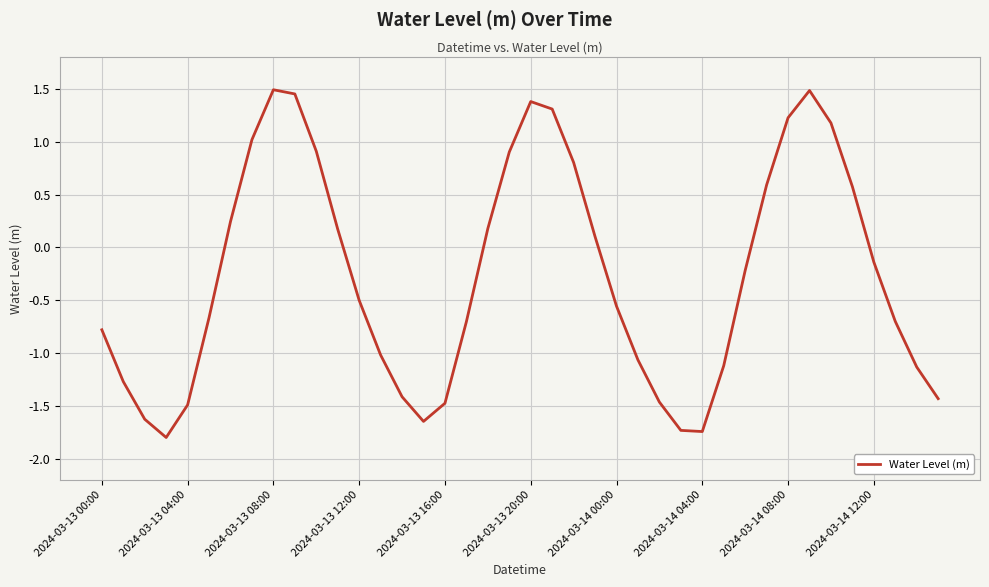

What is the minimum value shown in the chart?

-1.8